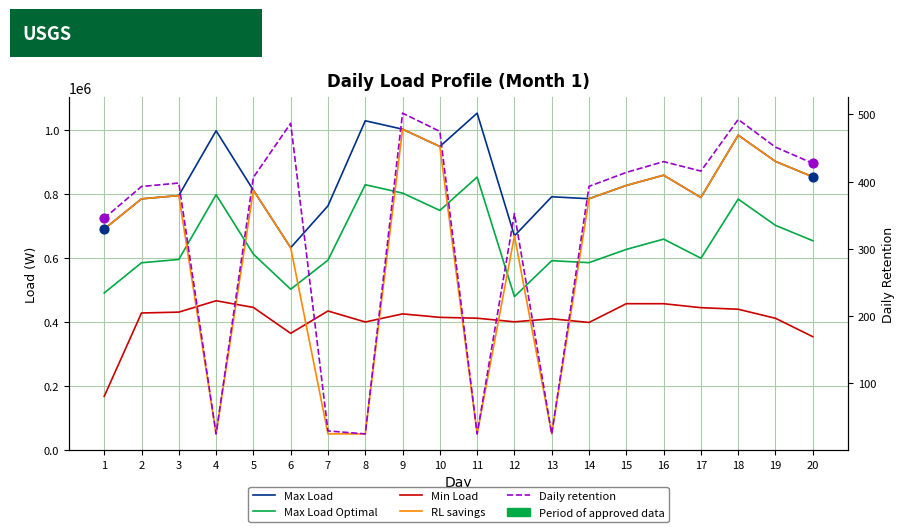

Which series has the largest total across all categories?

Max Load